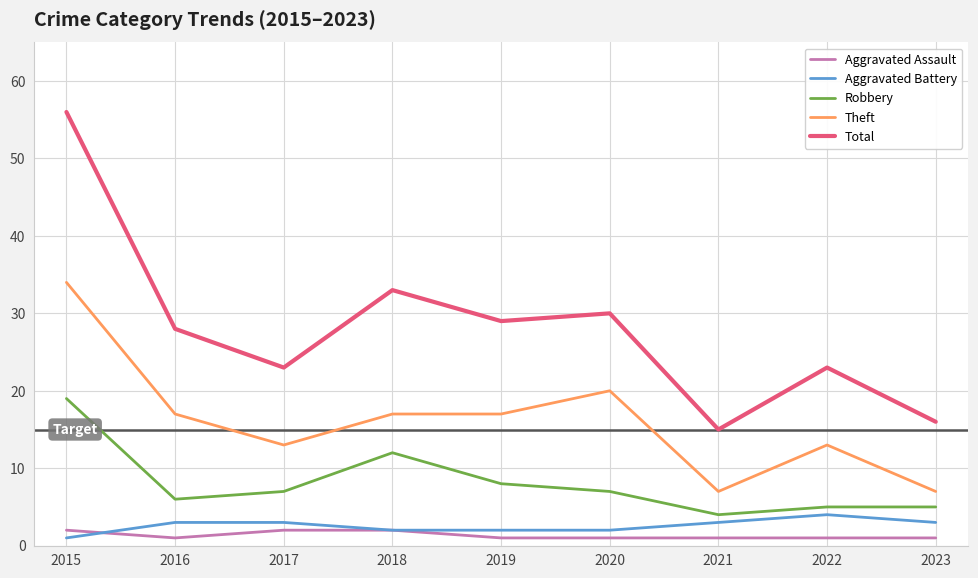

How many lines are shown in the chart?

5